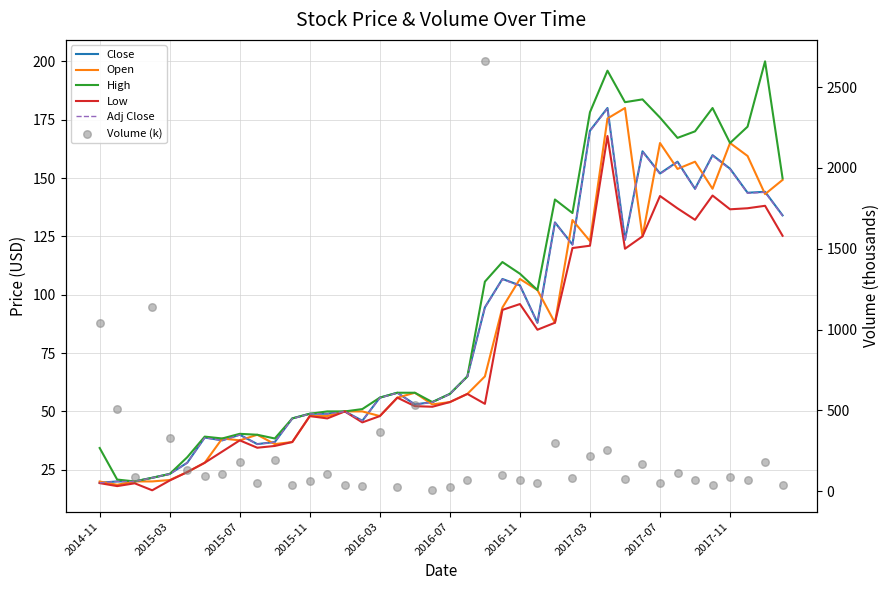

What are all the series names shown in the legend?

Close, Open, High, Low, Adj Close, Volume (k)